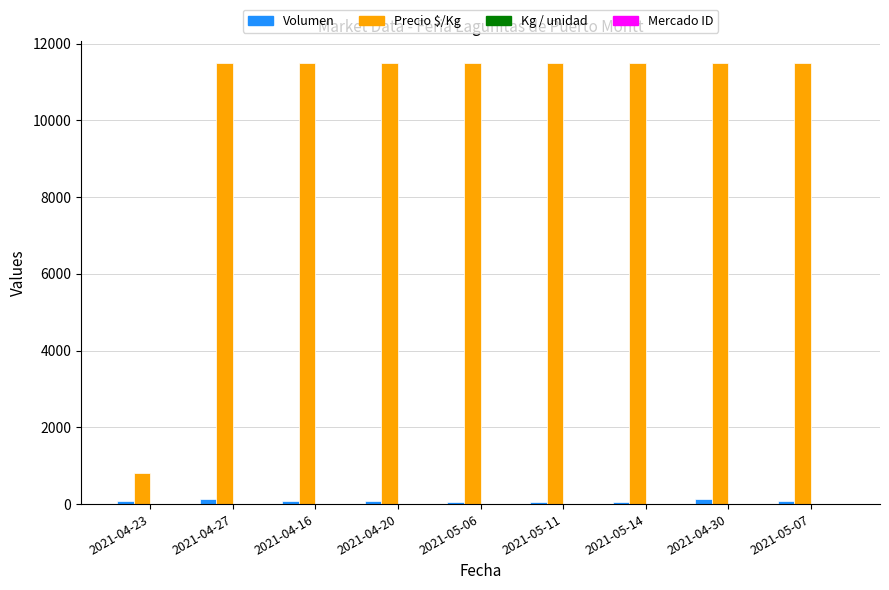

Which series changed the most between 2021-04-23 and 2021-04-20?

Precio $/Kg